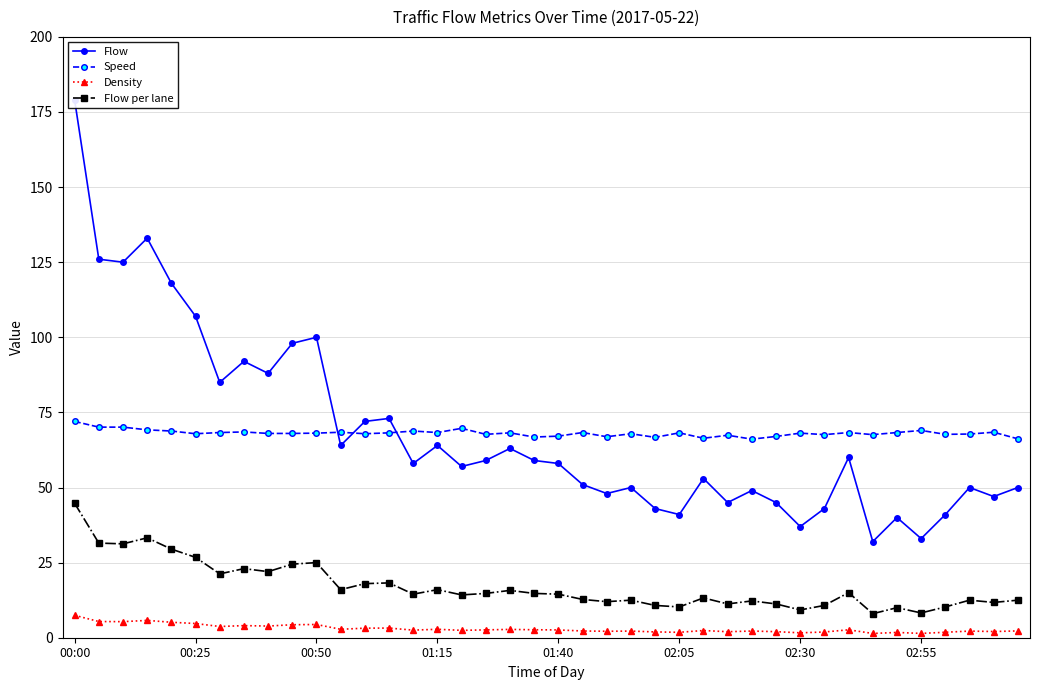

What is the maximum value for Speed?

72.0